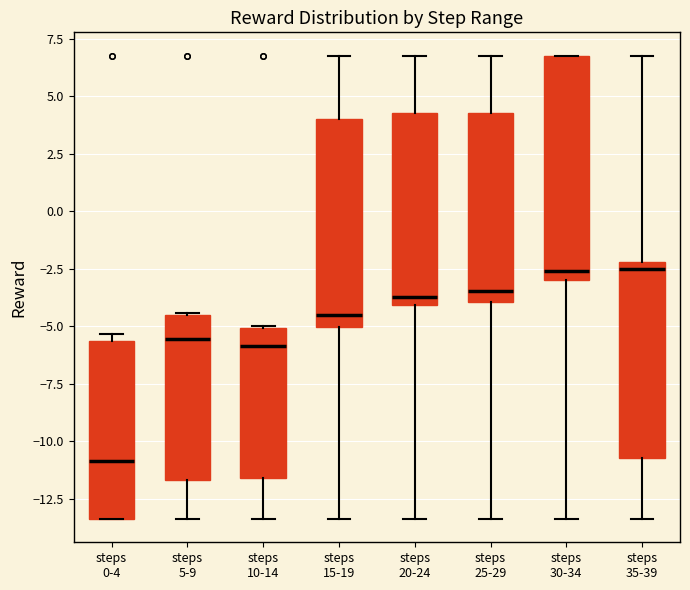

Comparing the boxes themselves (not the whiskers), which one is the tallest?

steps 30-34